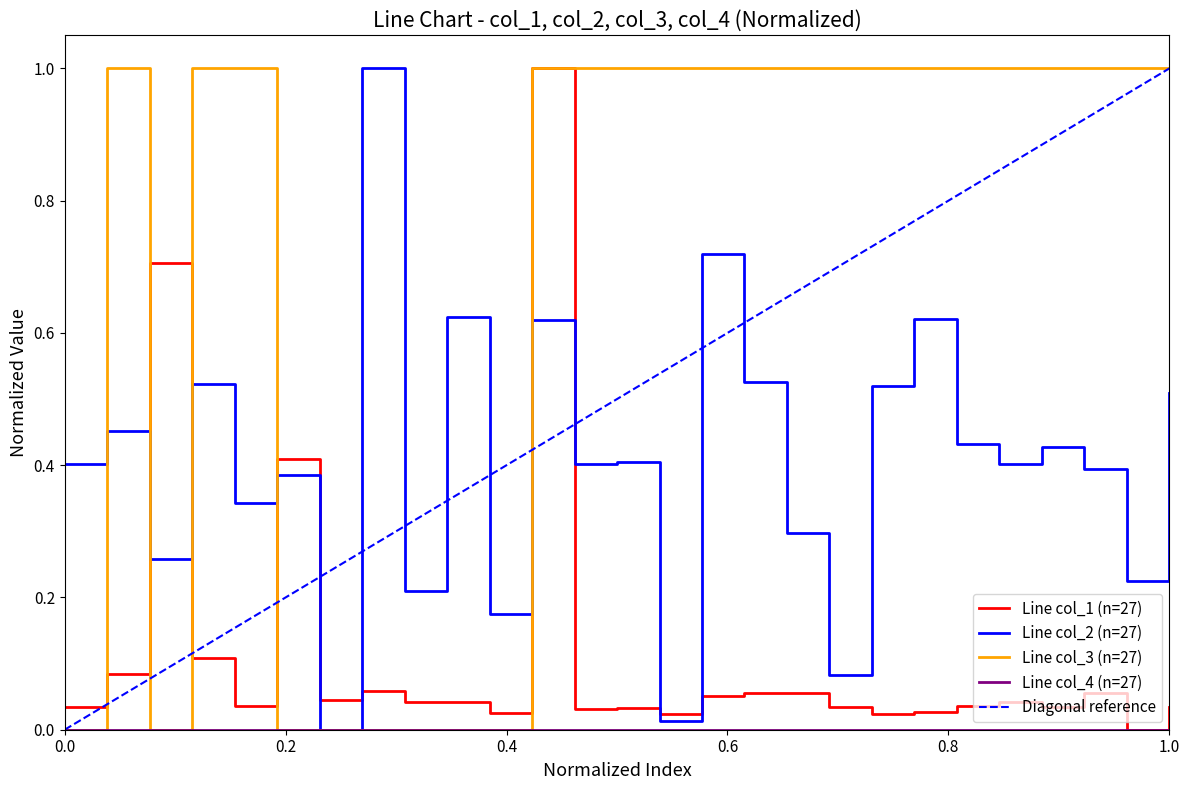

How many positive values does the col_2 series have?

26